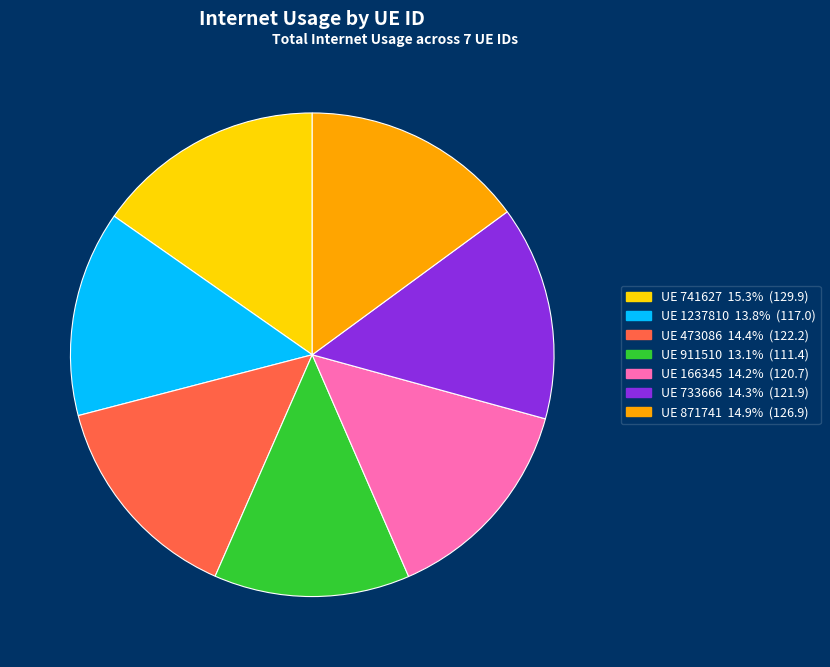

Is there any slice that represents more than half of the pie?

No